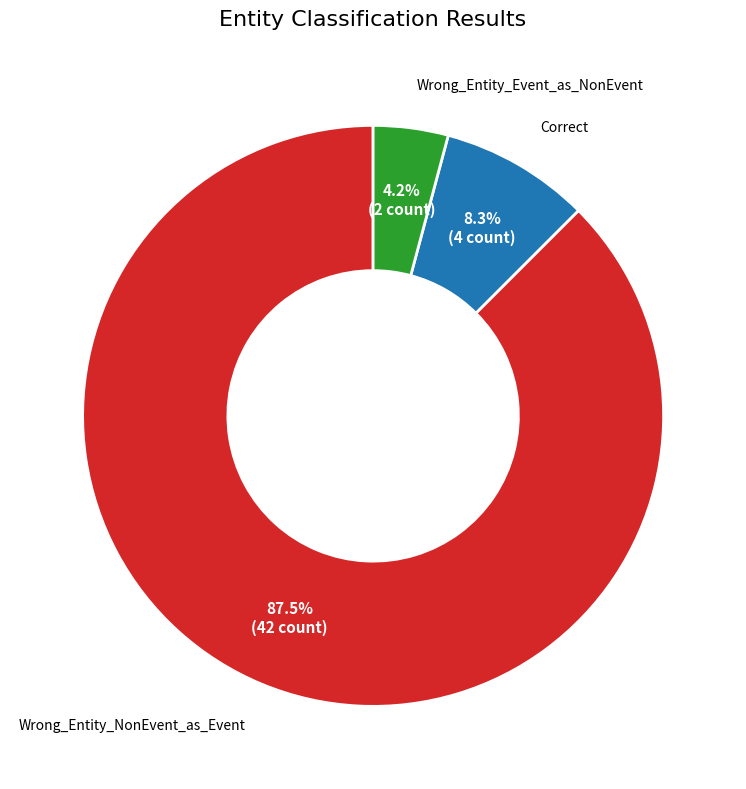

To the nearest percent, what is the combined percentage of Wrong_Entity_NonEvent_as_Event and Wrong_Entity_Event_as_NonEvent?

92%